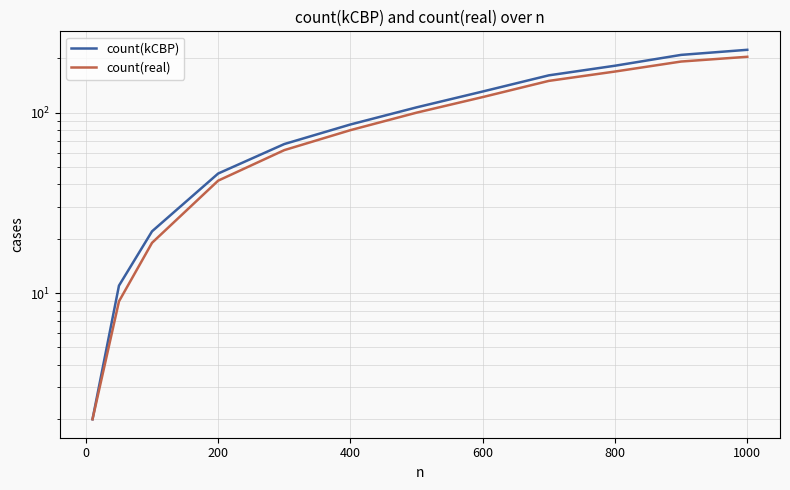

True or false: count(real) and count(kCBP) intersect in this chart.

False